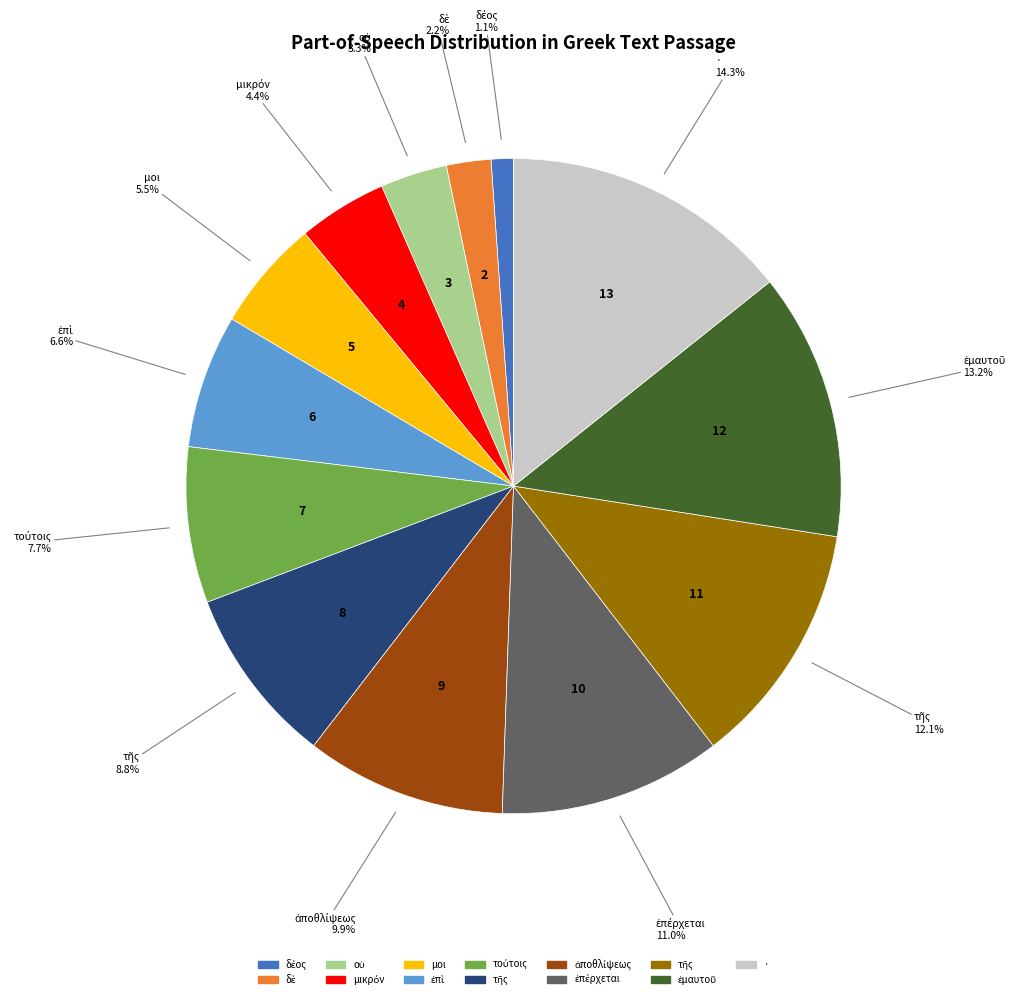

To the nearest percent, what is the difference between the largest and smallest slice percentages?

13%